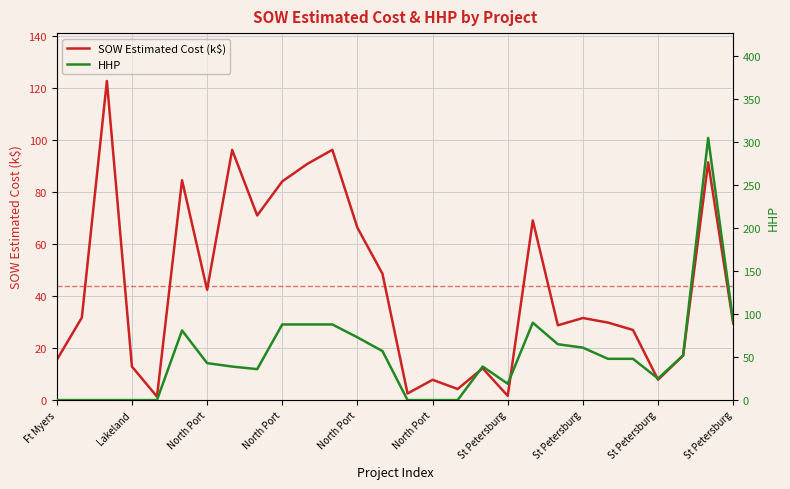

What are all the series names shown in the legend?

SOW Estimated Cost (k$), HHP